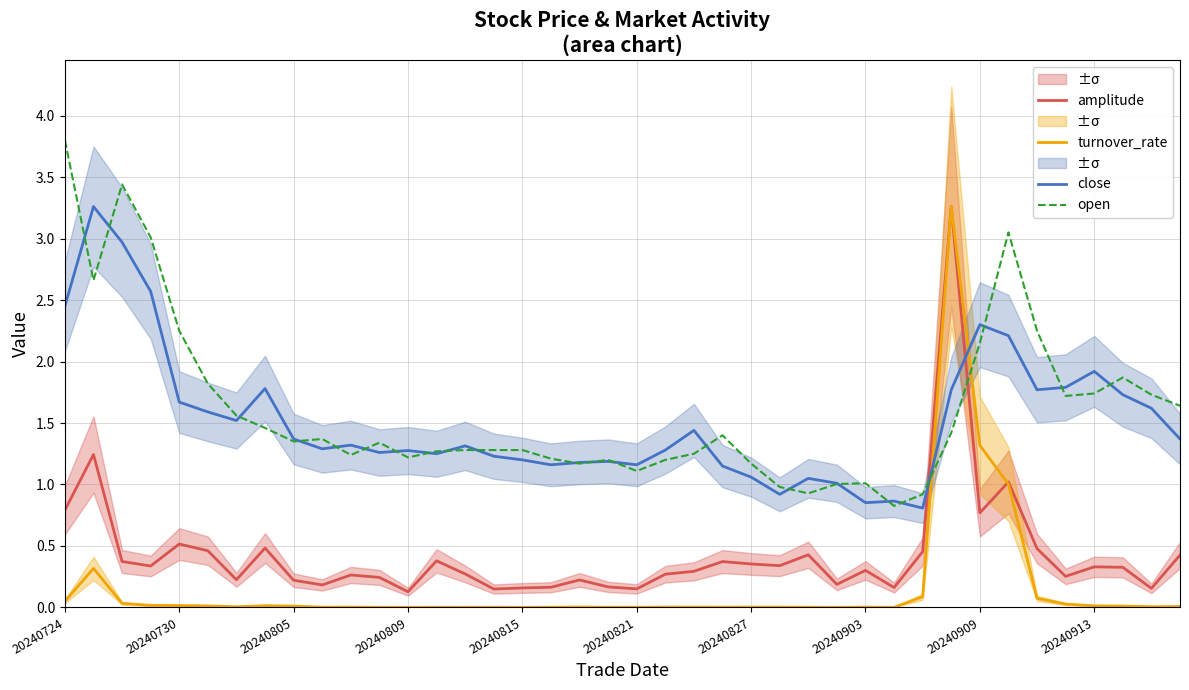

What is the value of the close point at the 27th from the left?

1.1